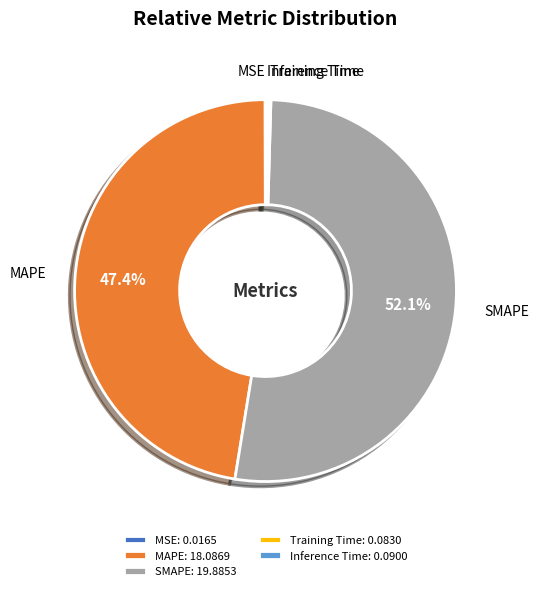

What percentage is NOT represented by MAPE: 18.0869?

52.6%